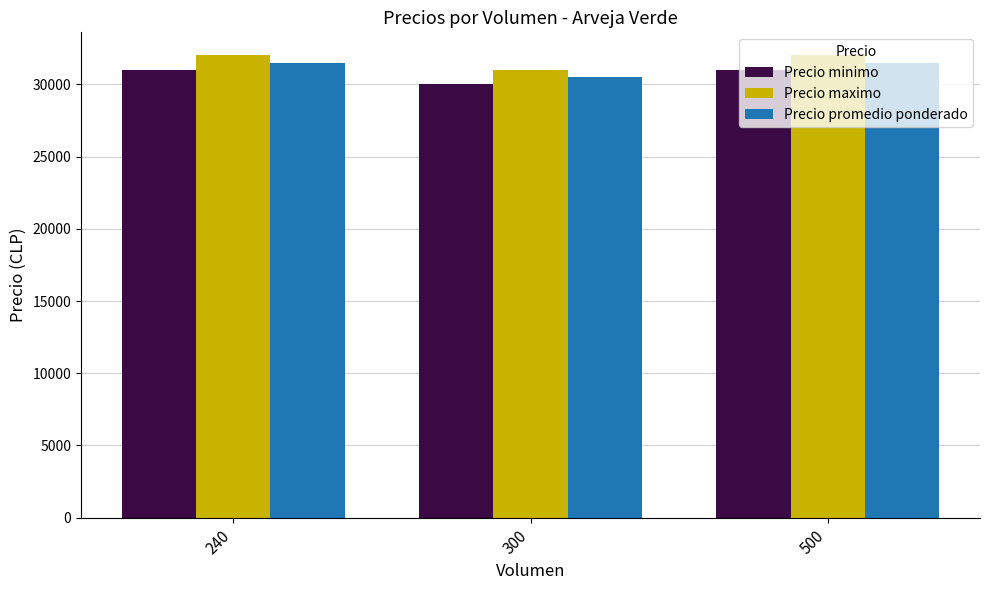

Is it true that Precio minimo equals 31000 at 240?

True